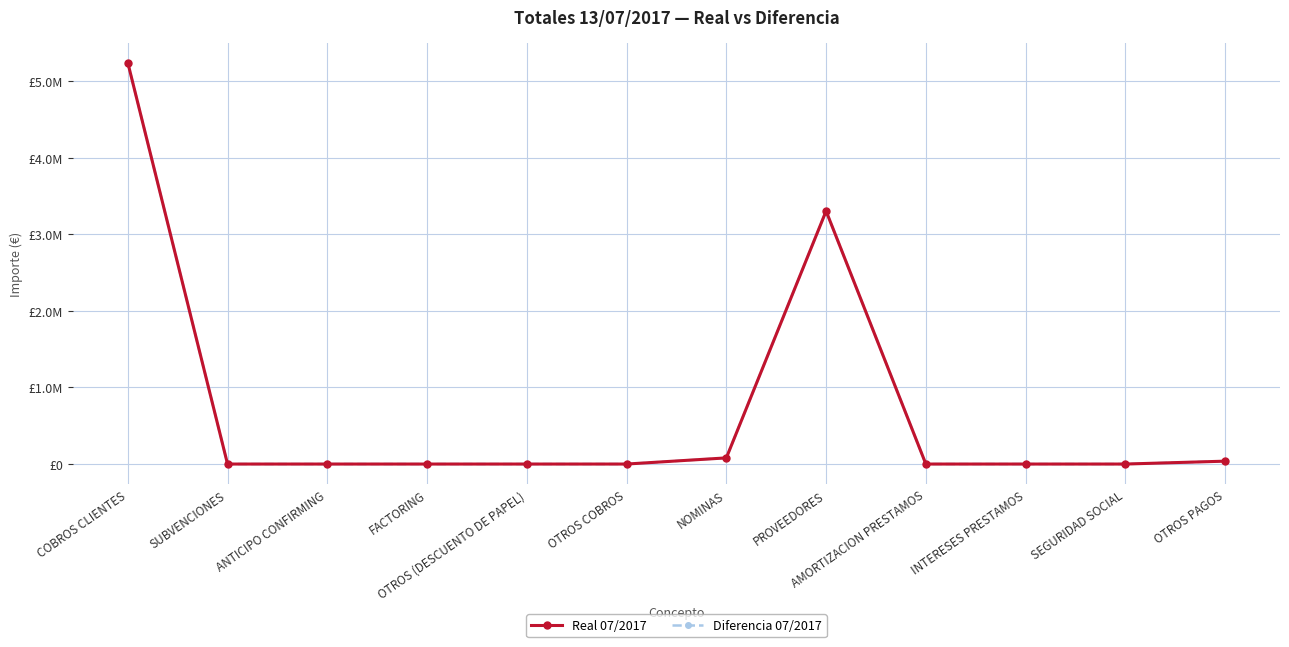

The value of Real 07/2017 at OTROS (DESCUENTO DE PAPEL) is 0.0. True or false?

True